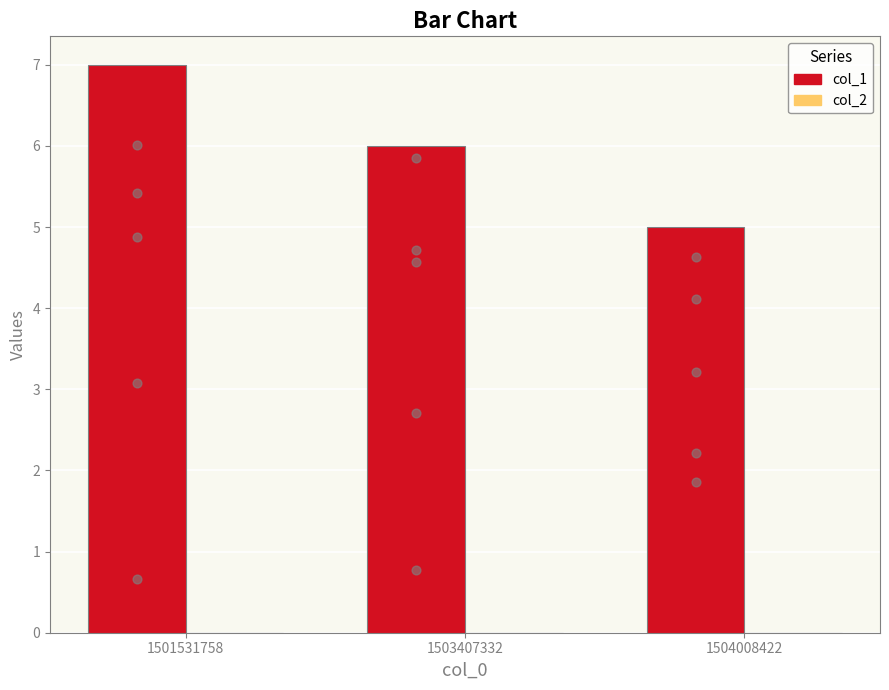

Which series has the widest spread of Y values?

col_1